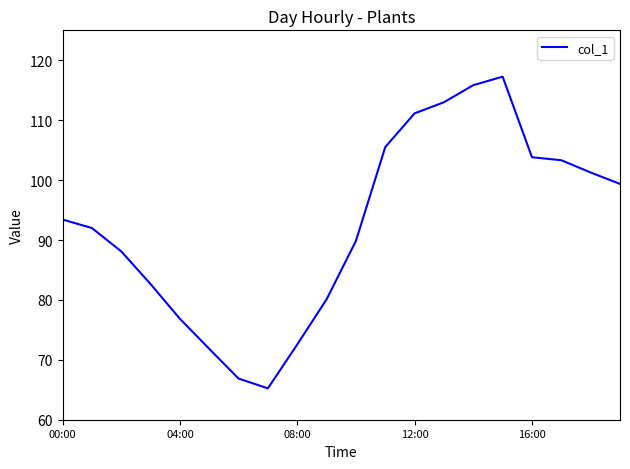

What is the difference between the maximum and minimum values?

52.0